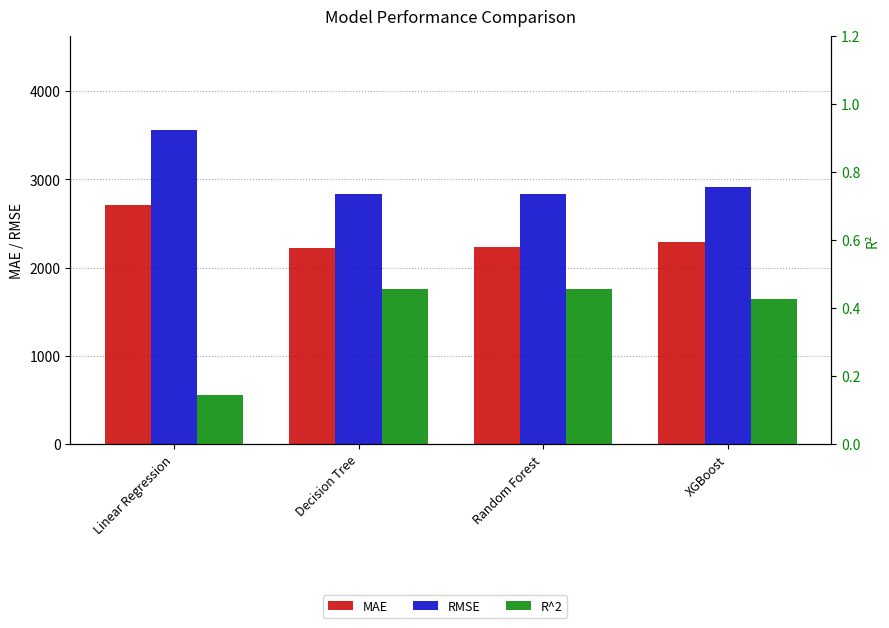

What value does the RMSE series have at Linear Regression?

3554.4